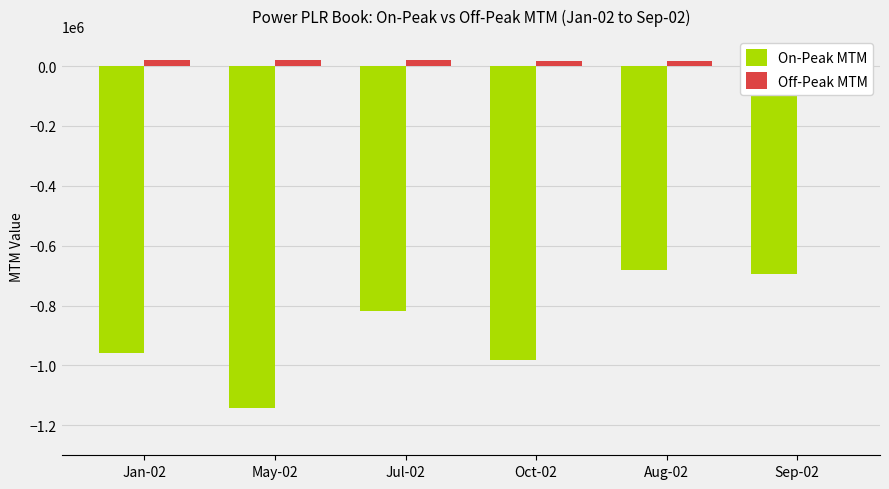

What is the greatest value displayed?

19290